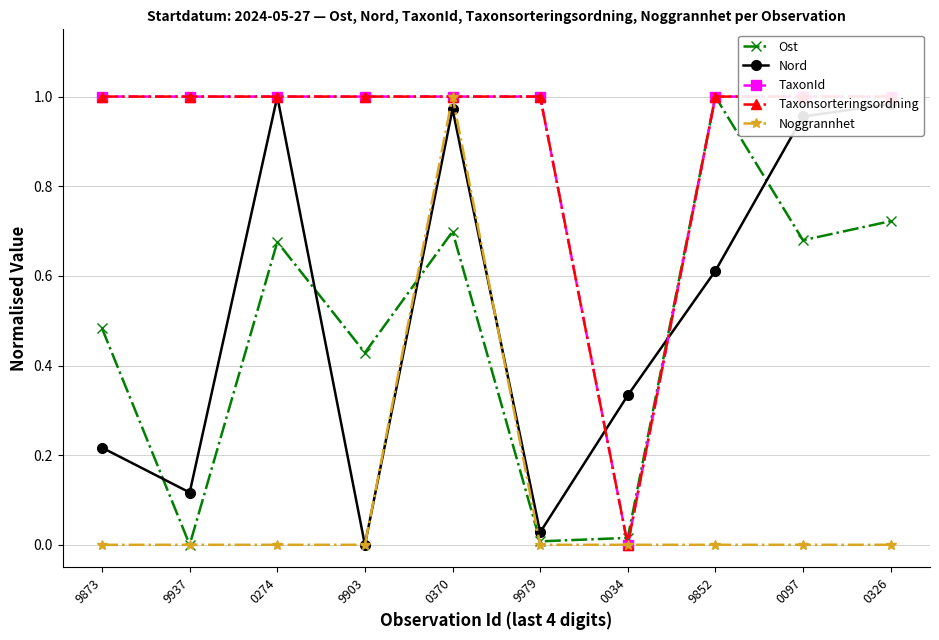

How many positive values does the Nord series have?

9